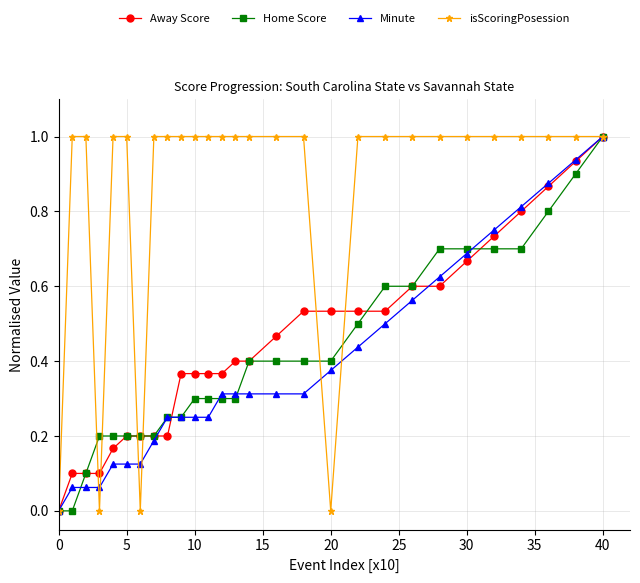

What is the highest value of the isScoringPosession series?

1.0